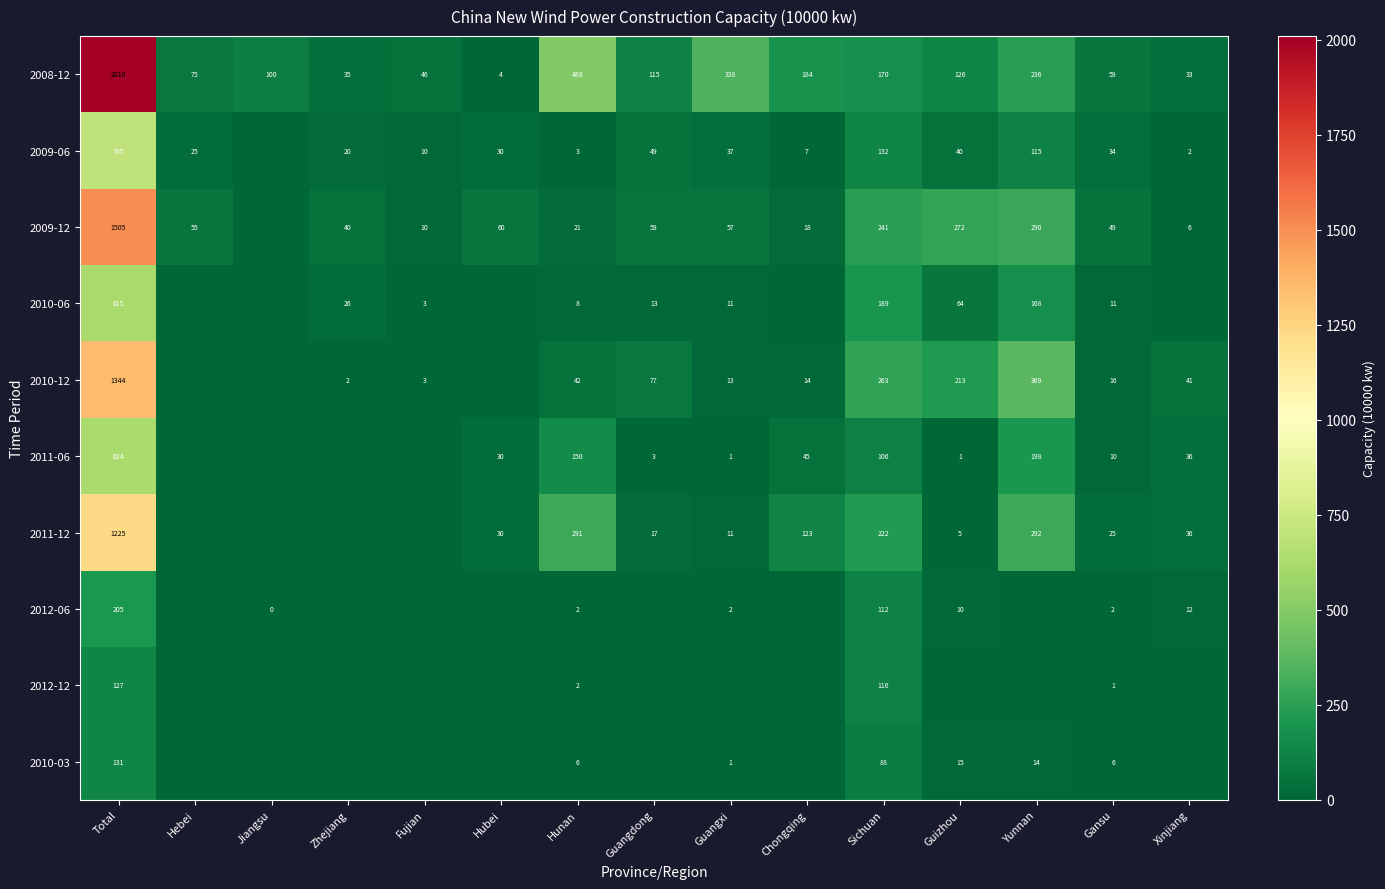

At which category is the sum across all series the highest?

Total